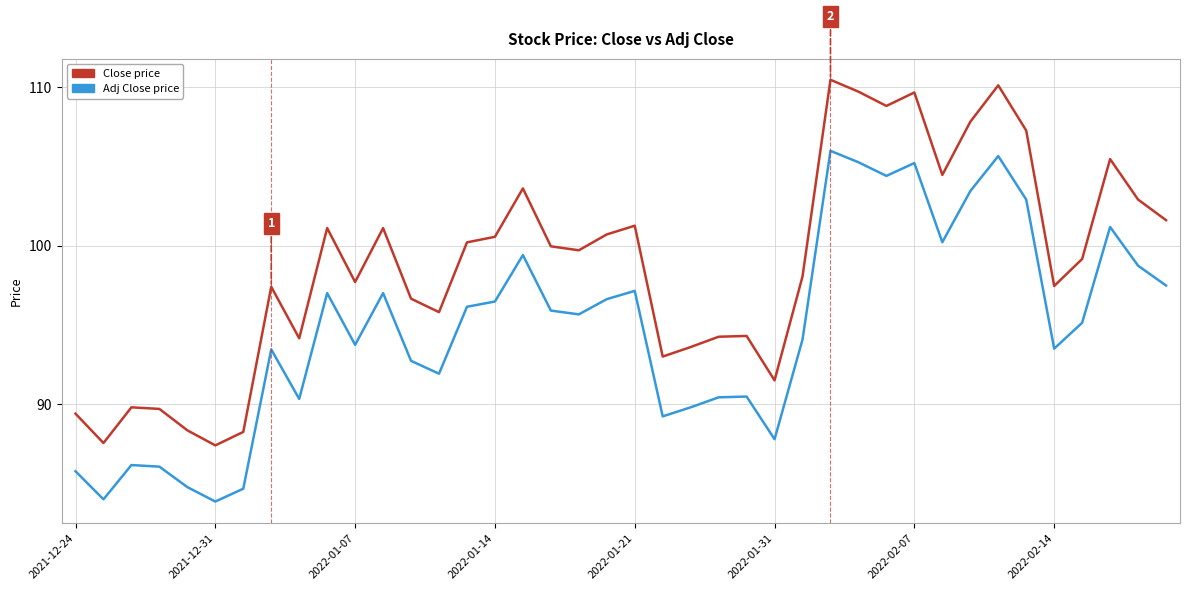

What is the greatest value displayed?

110.5